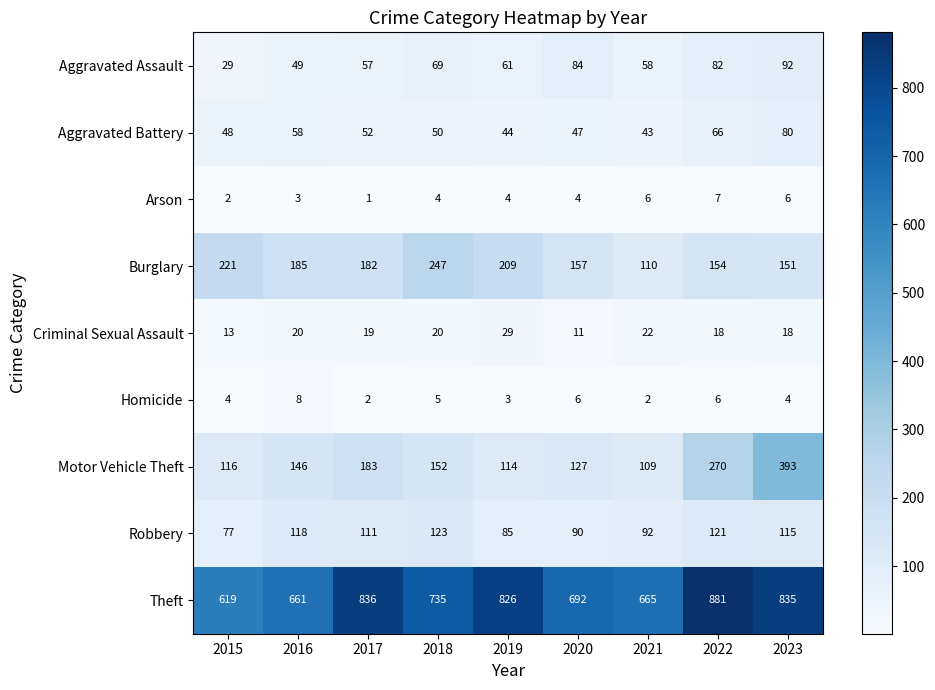

What is the total value across all series at 2015?

1129